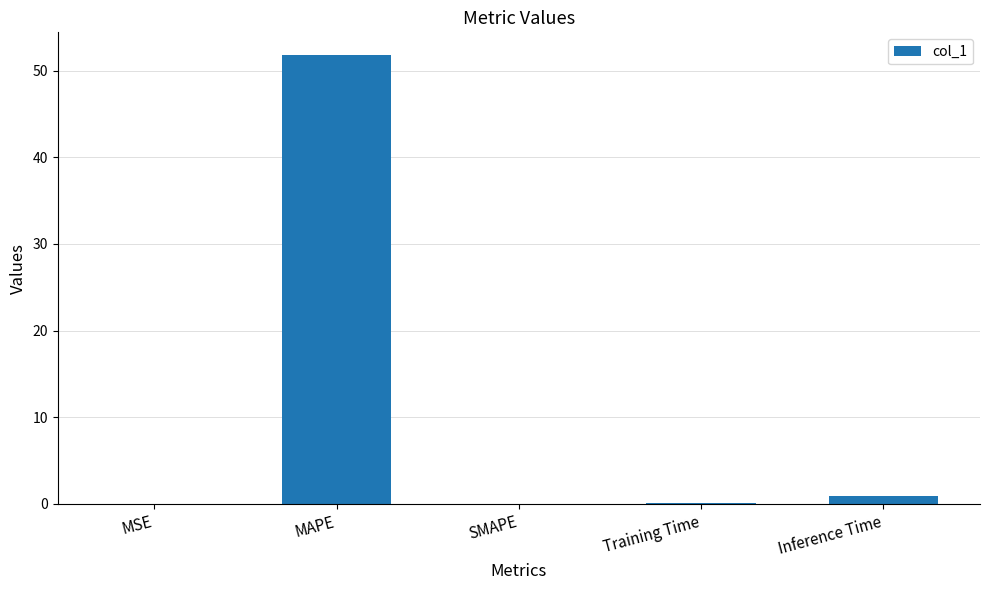

Is it true that the value at MAPE is 51.8?

True